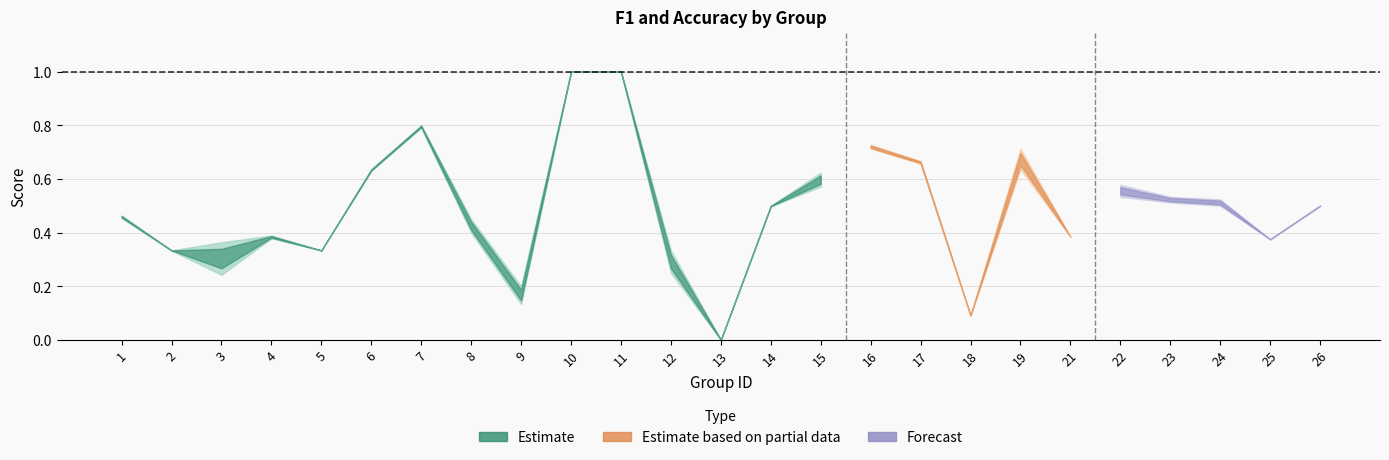

In accuracy, how many points are lower than both neighbors (excluding endpoints)?

7